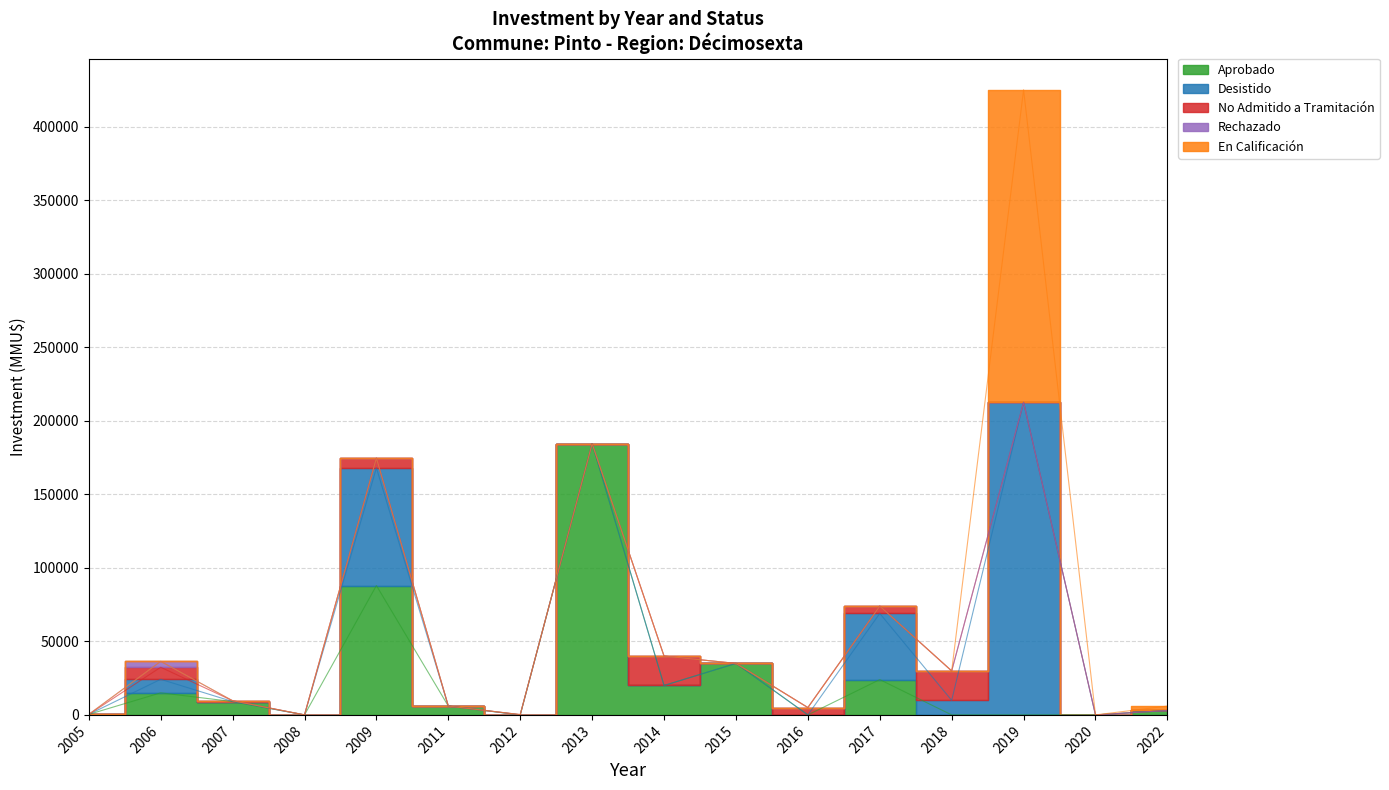

The No Admitido a Tramitación series shows -9953 at 2007. True or false?

False